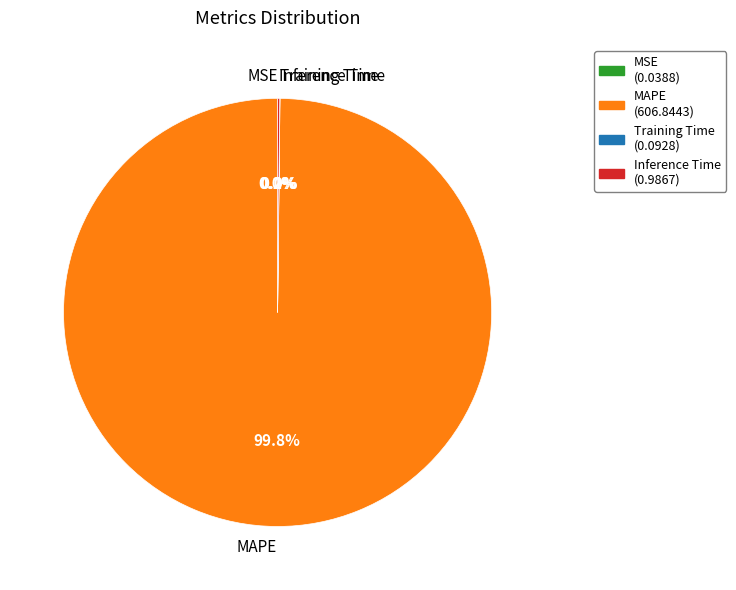

Which category has the biggest portion of the pie?

MAPE